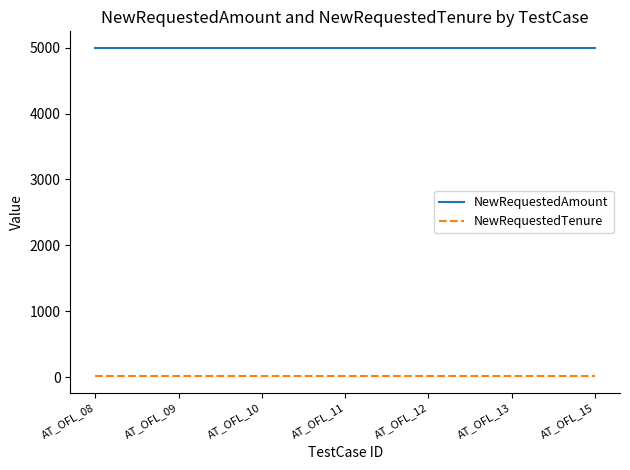

The value of NewRequestedAmount at AT_OFL_13 is 5000. True or false?

True